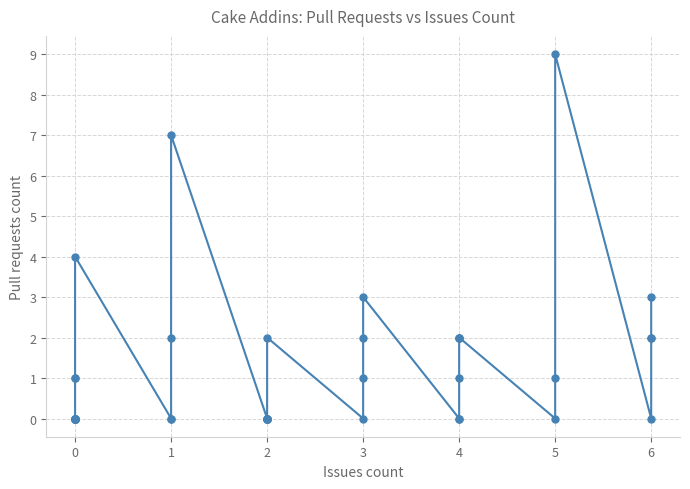

How many values are above zero?

18